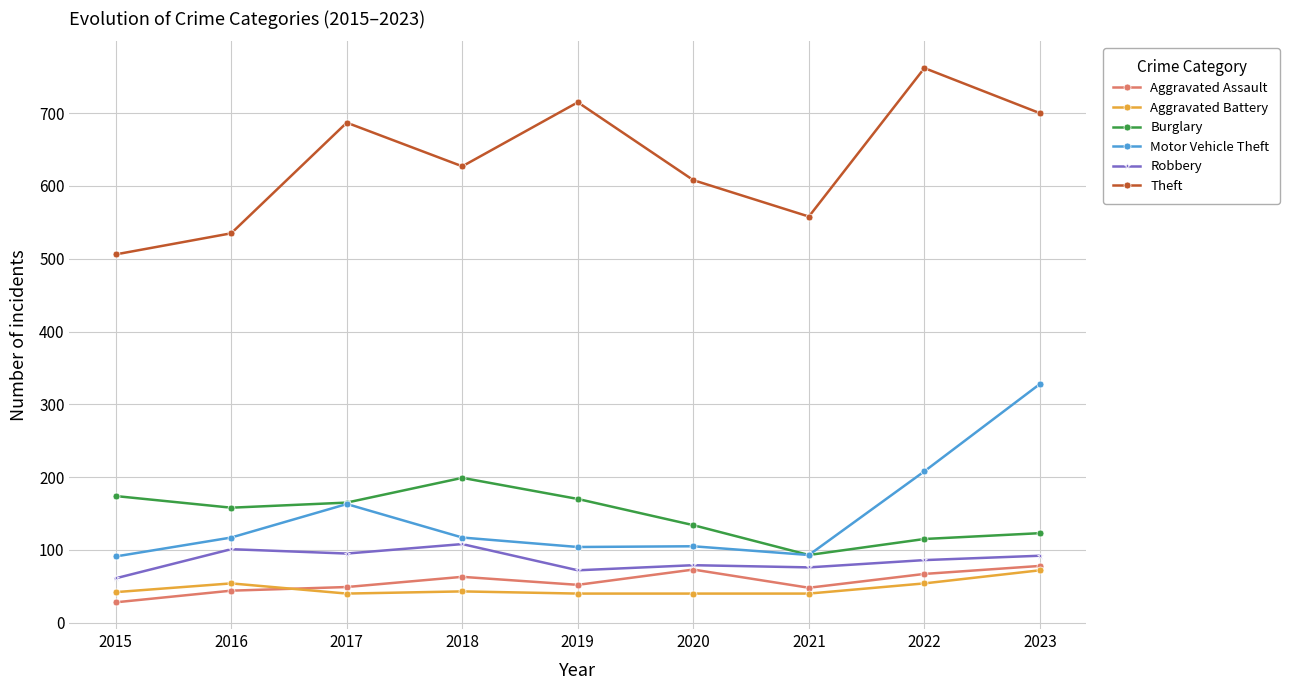

The Robbery series shows 76 at 2021. True or false?

True